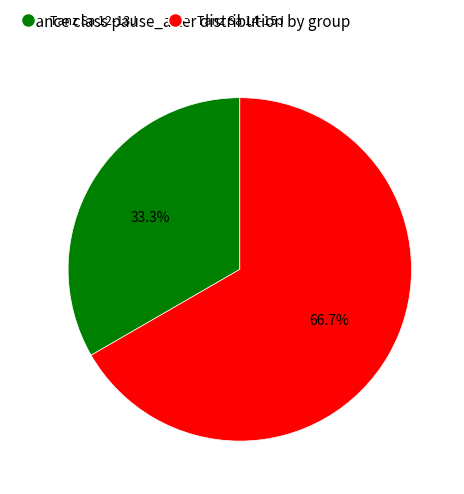

Which slice is the largest?

Tanz Sa 14-15J